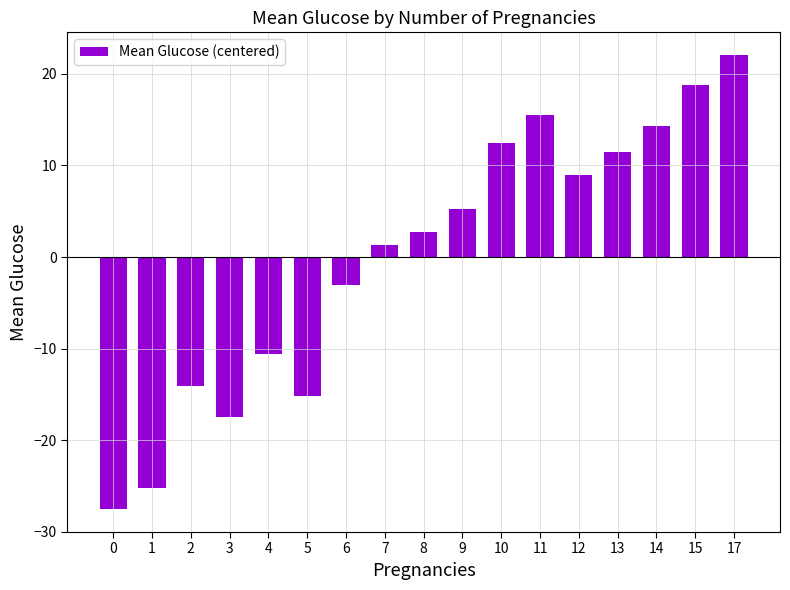

Reading left to right, what are all the values shown in this chart?

-27.5	-25.2	-14.0	-17.4	-10.5	-15.1	-3.0	1.4	2.8	5.3	12.5	15.6	9.0	11.5	14.4	18.8	22.1